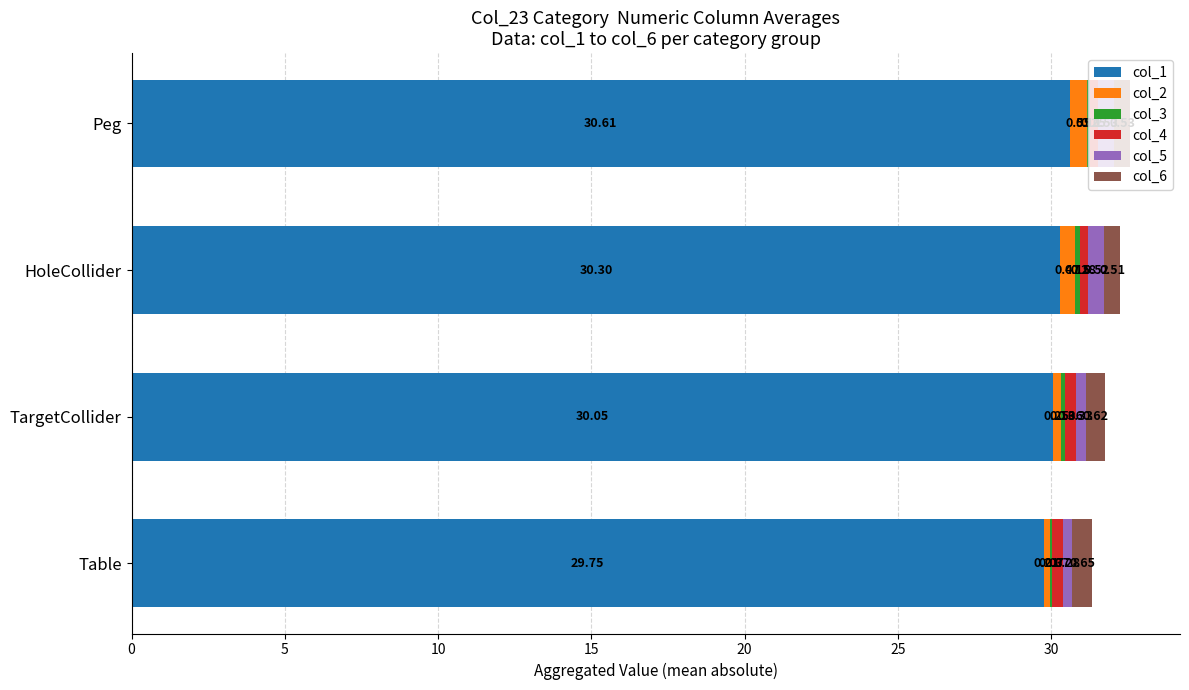

What is the sum of all col_1 values?

120.7